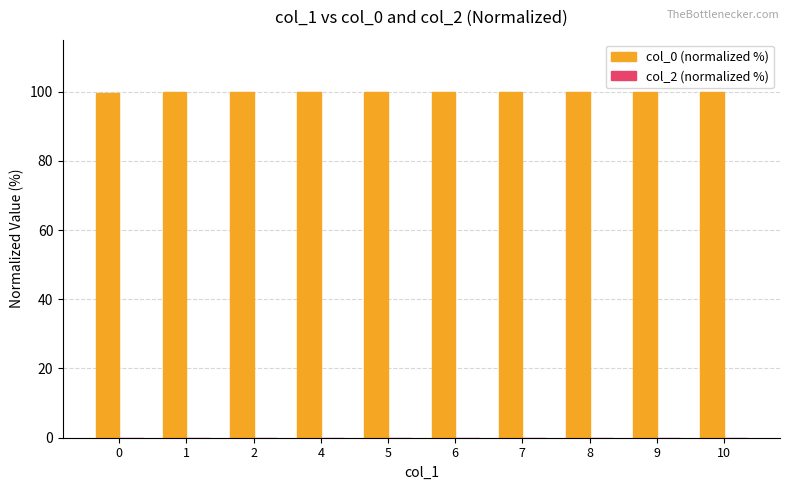

What is the minimum value shown in the chart?

99.6